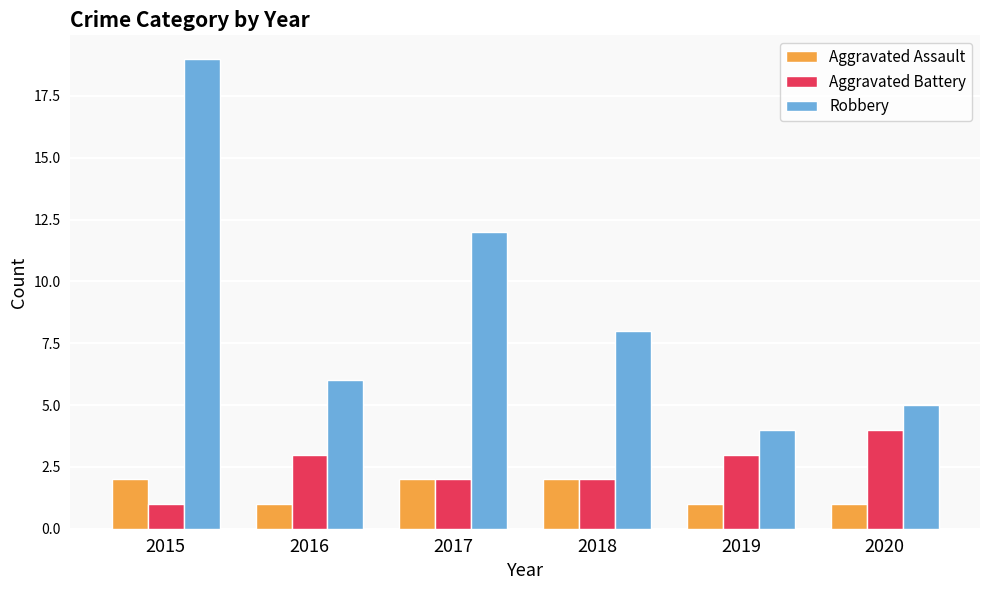

Which series has the largest range (max minus min)?

Robbery